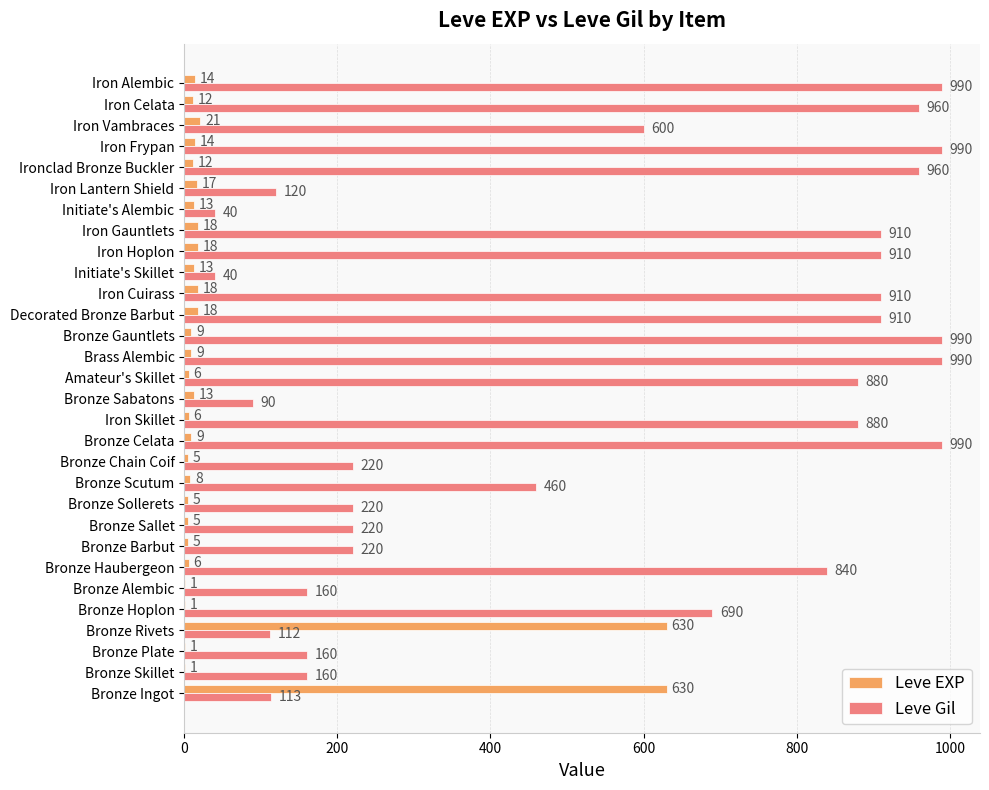

Is the value of Leve Gil at Bronze Plate greater than the value of Leve EXP at Bronze Alembic?

Yes